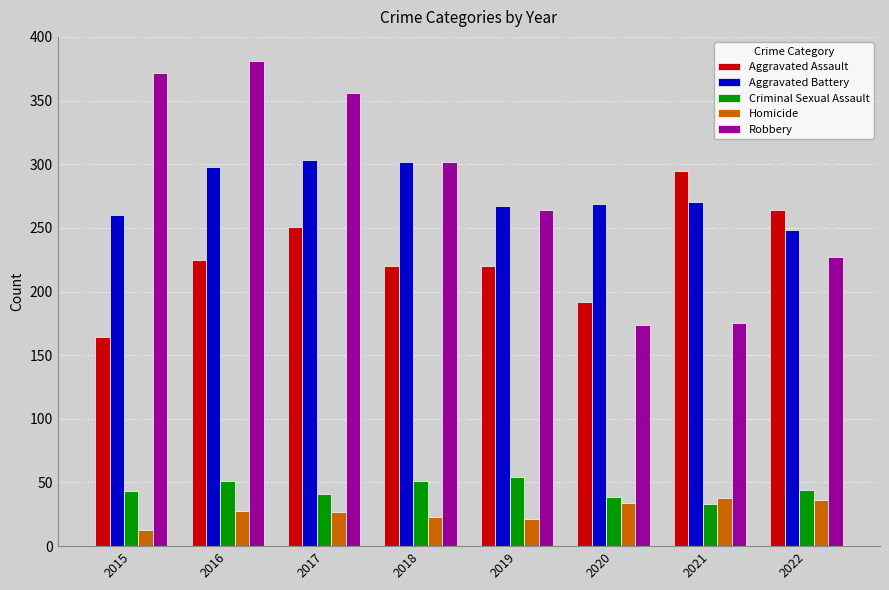

What are all the series names shown in the legend?

Aggravated Assault, Aggravated Battery, Criminal Sexual Assault, Homicide, Robbery